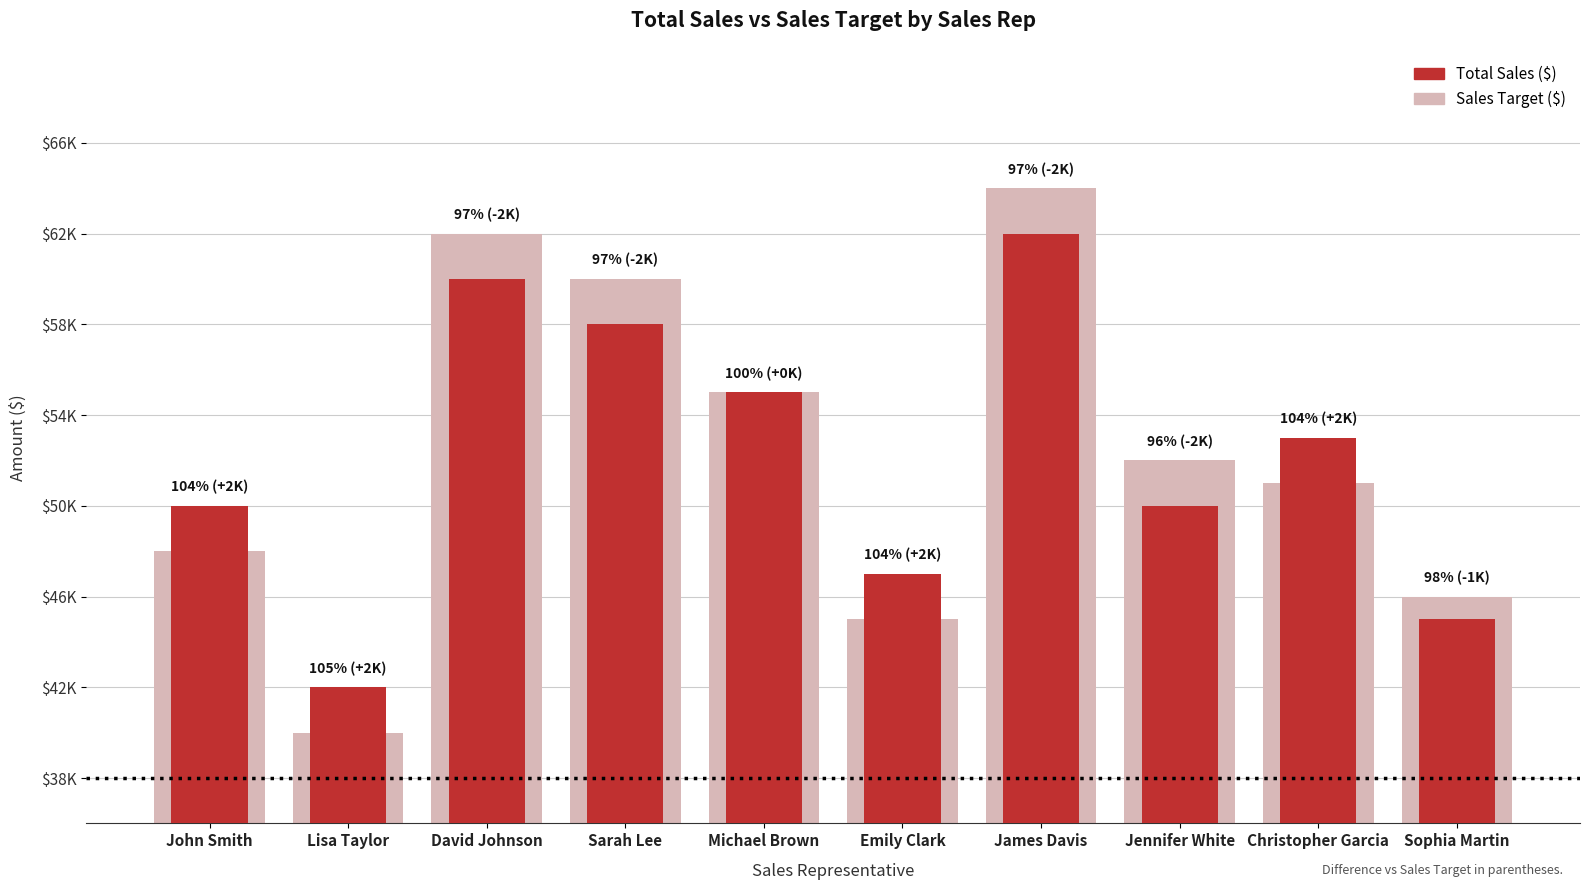

Reading left to right, transcribe all the data shown in this chart.

Sales Target ($): 48000	40000	62000	60000	55000	45000	64000	52000	51000	46000
Total Sales ($): 50000	42000	60000	58000	55000	47000	62000	50000	53000	45000